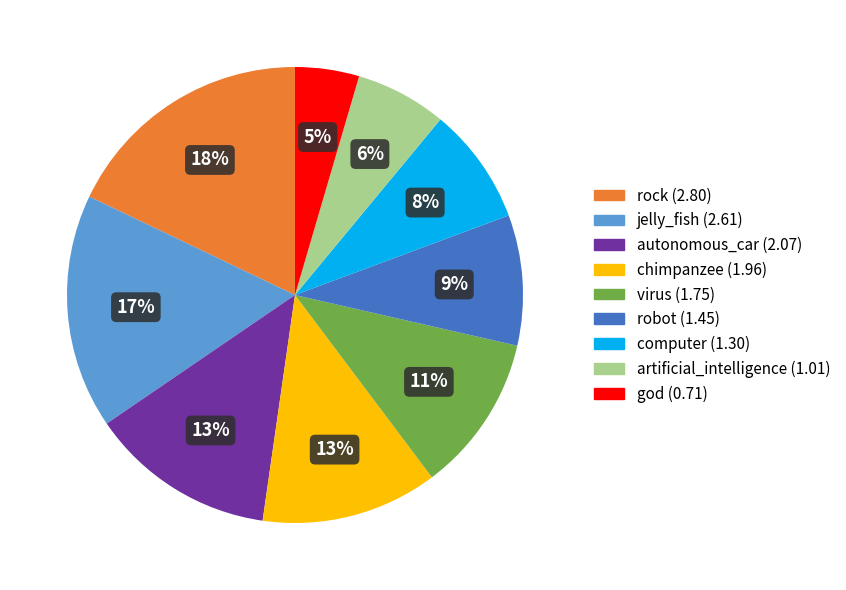

To the nearest percent, what is the average slice percentage?

11%